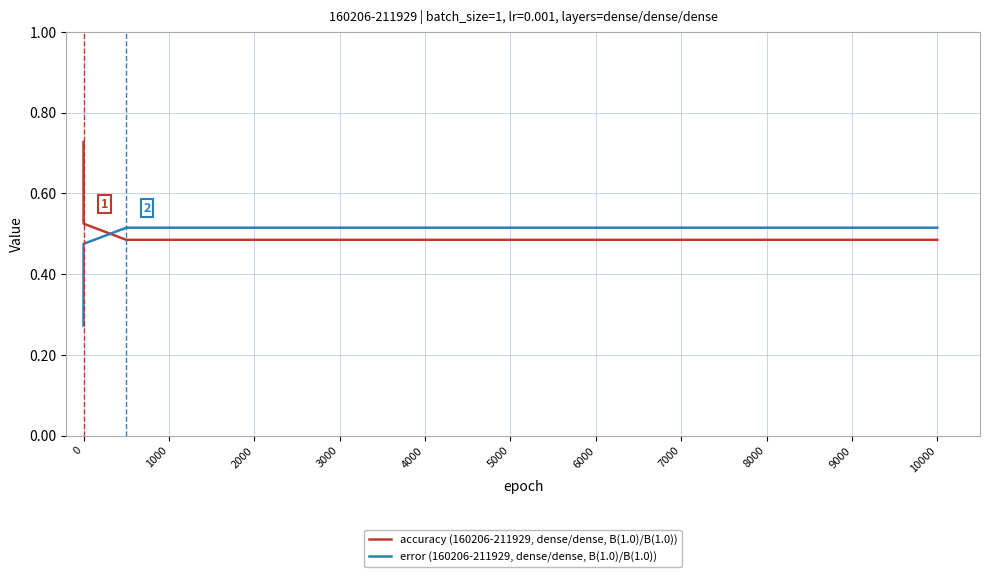

True or false: accuracy (160206-211929, dense/dense, B(1.0)/B(1.0)) and error (160206-211929, dense/dense, B(1.0)/B(1.0)) intersect in this chart.

True